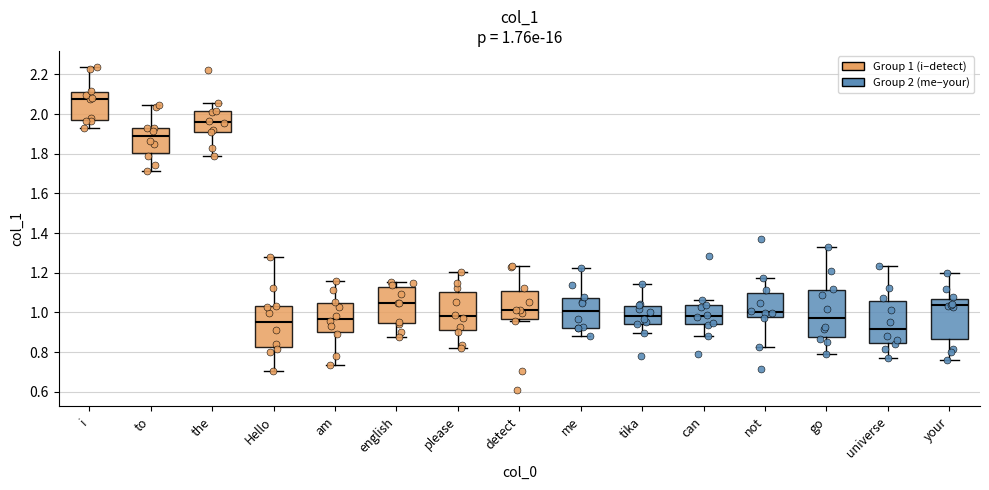

Which box has the lowest median line?

universe